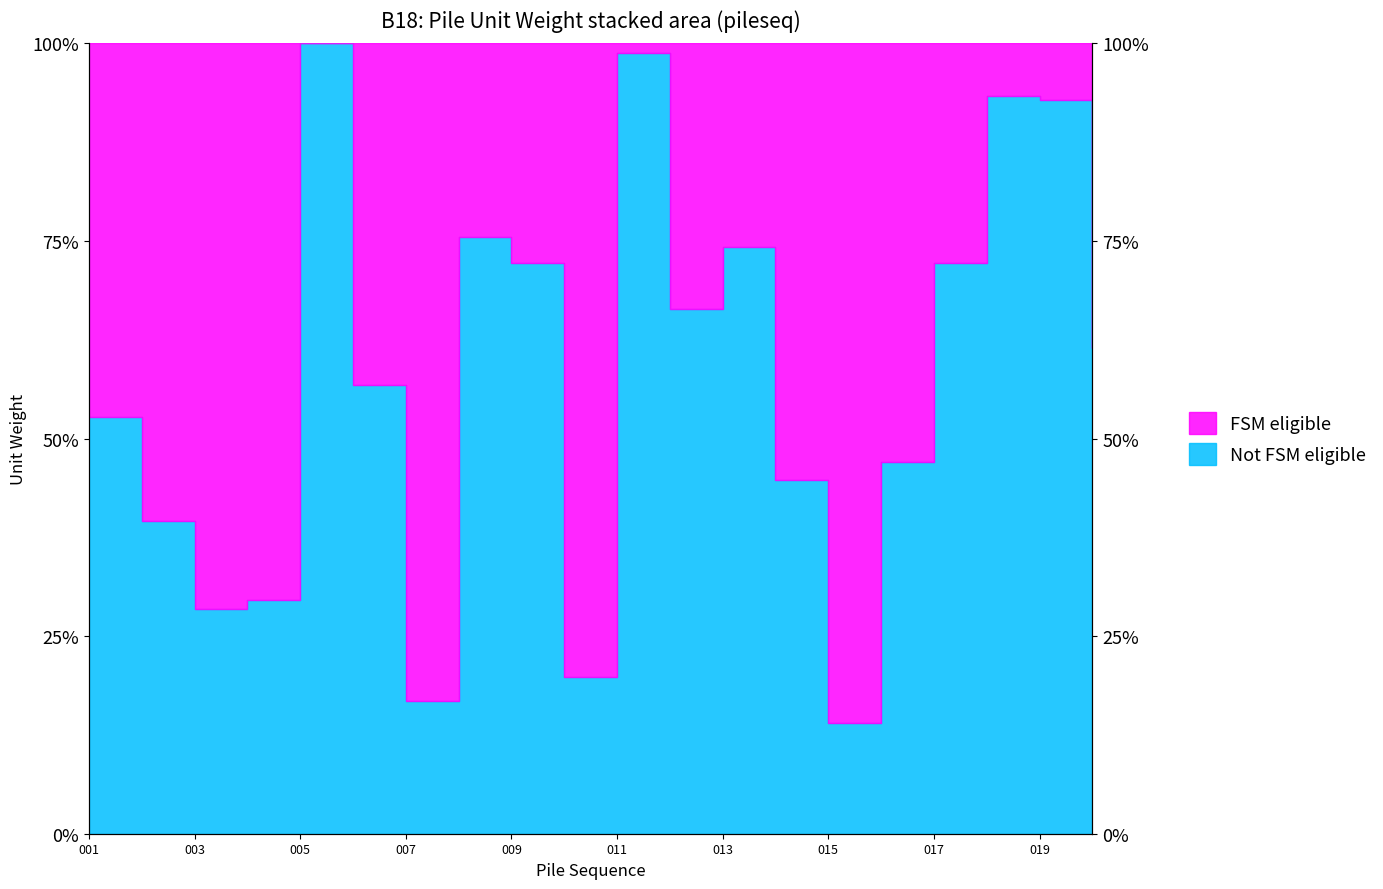

What is the difference between the maximum and minimum values?

86.0